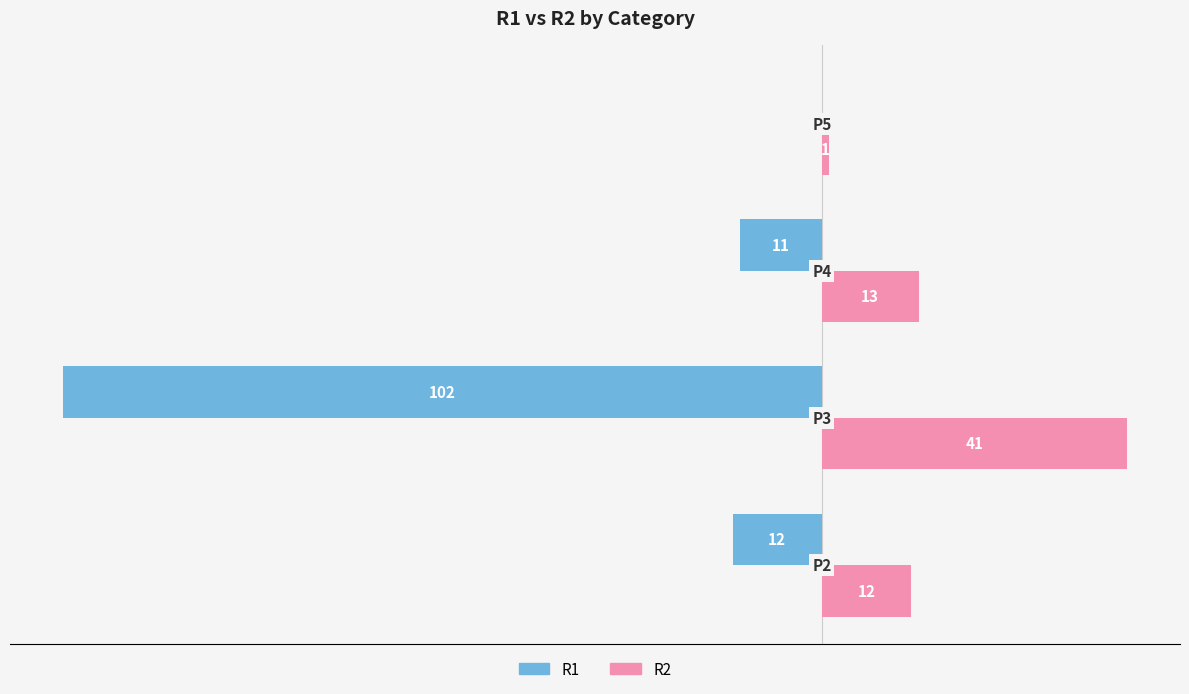

Which series has the largest total across all categories?

R2